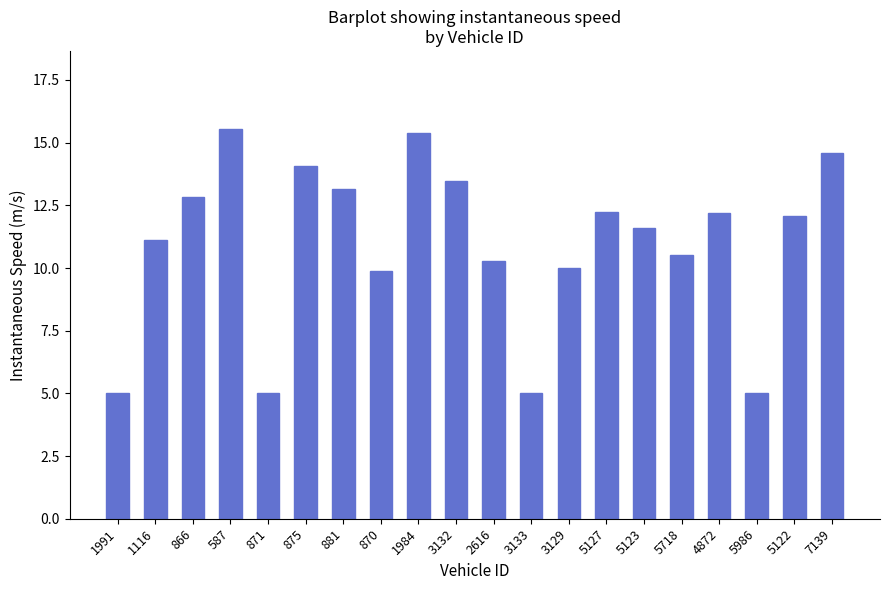

What is the greatest value displayed?

15.5